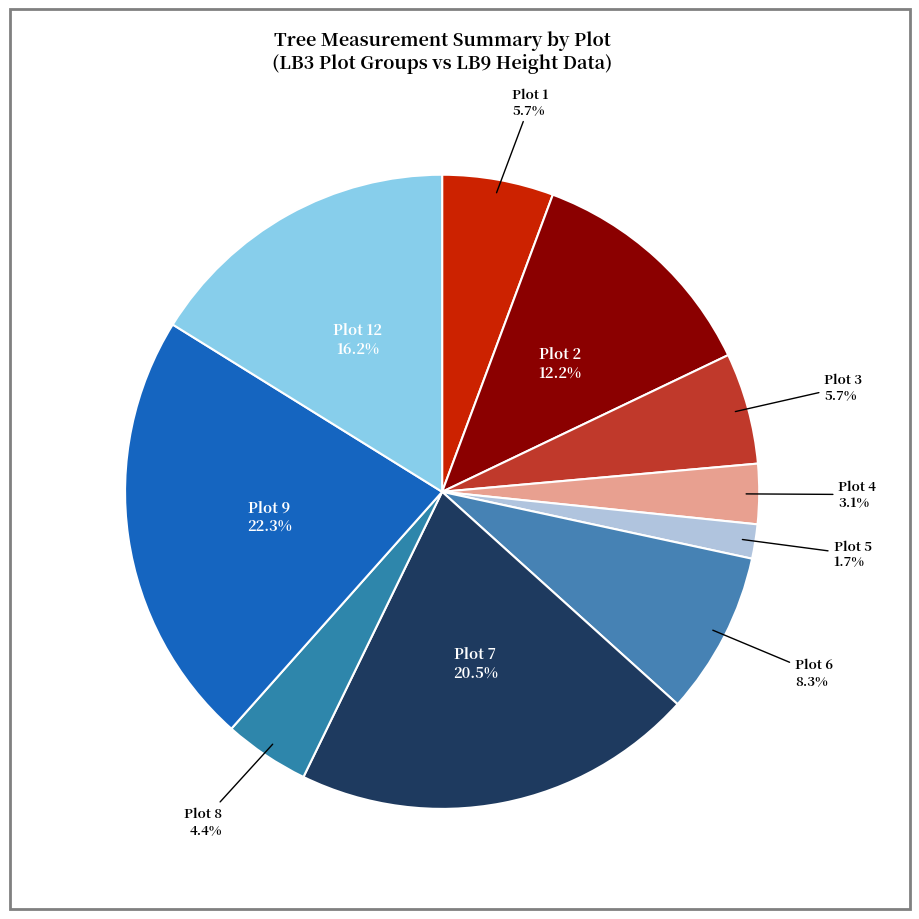

How many segments does this pie chart have?

10